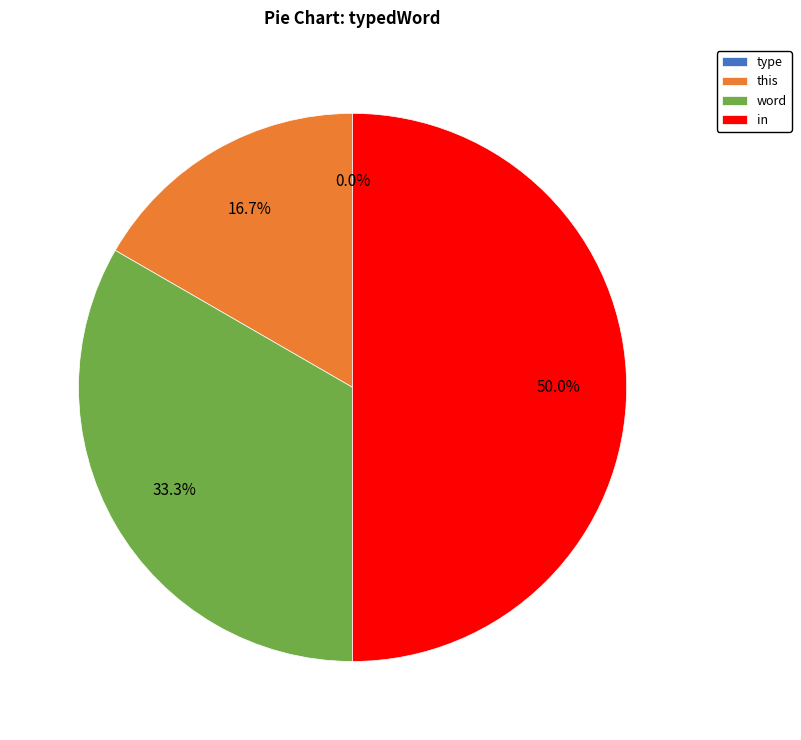

To the nearest percent, what is the combined percentage of type and in?

50%